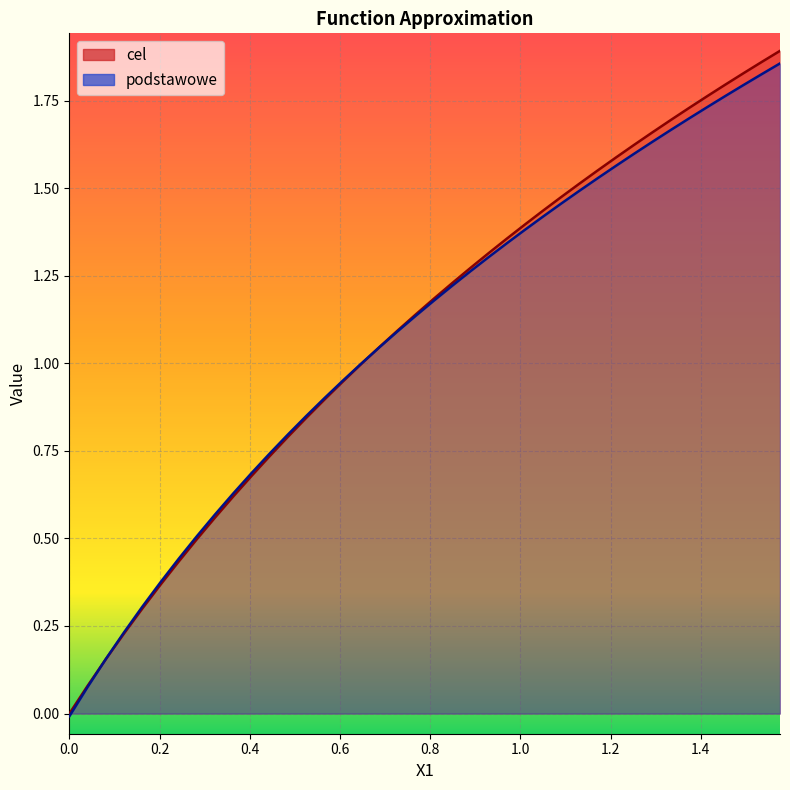

Is the value of cel at 19 greater than the value of podstawowe at 33?

No